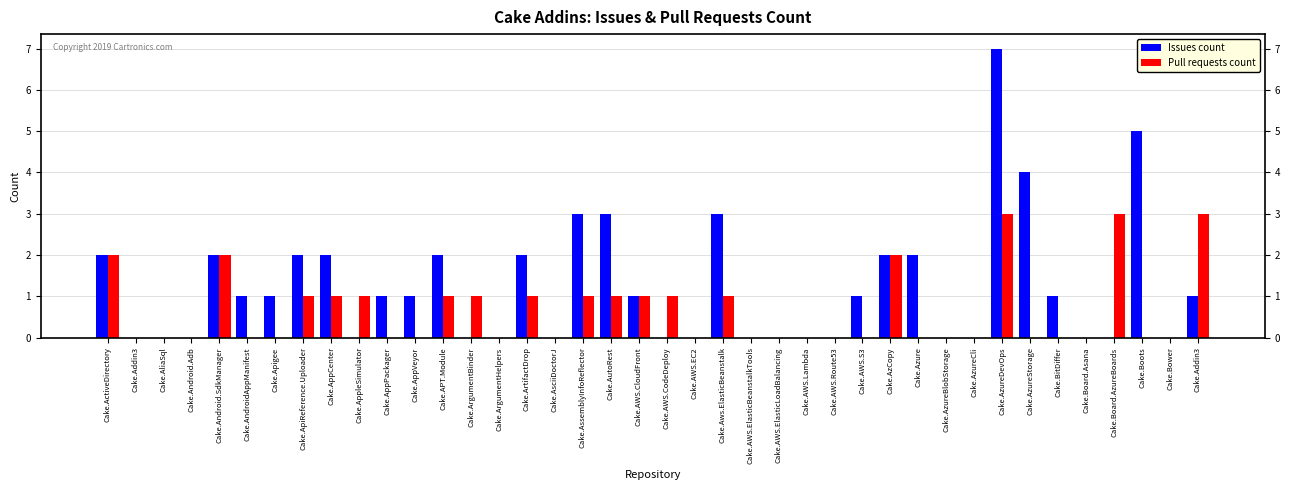

How many Issues count values are between 0 and 2?

34